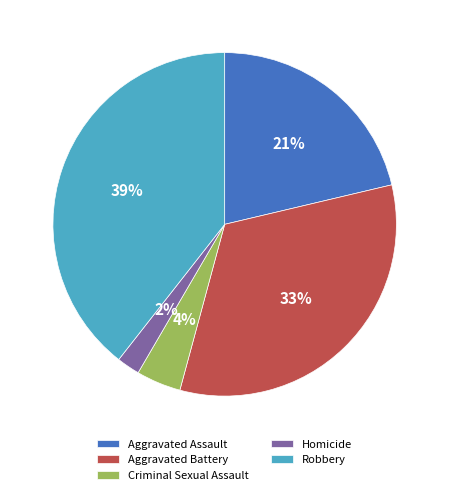

To the nearest percent, what is the difference between the largest and smallest slice percentages?

37%